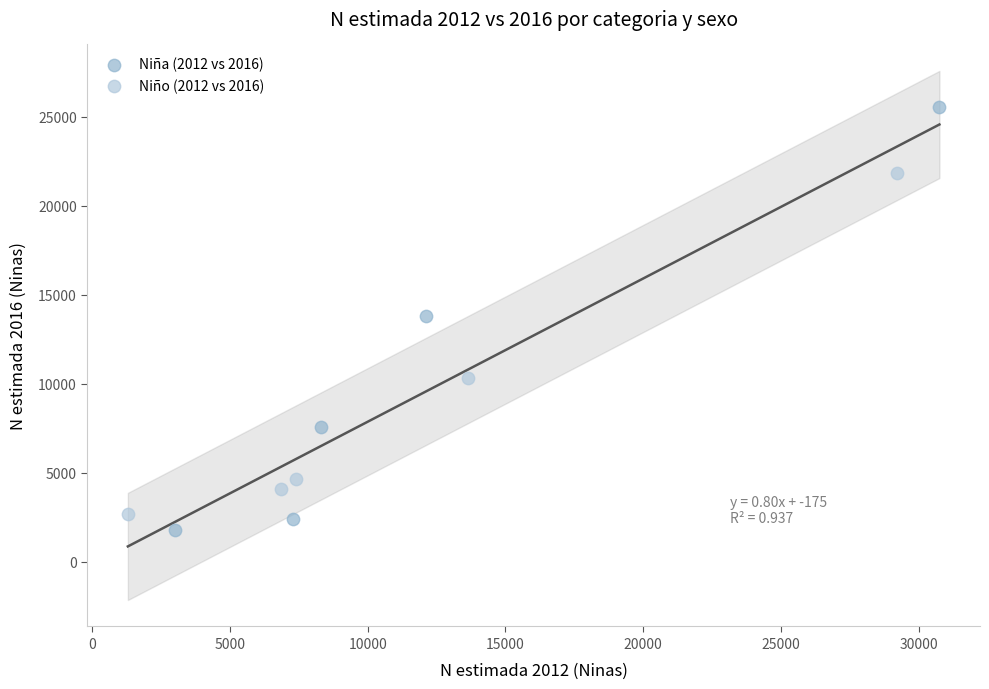

Which series contains the highest Y value?

Niña (2012 vs 2016)